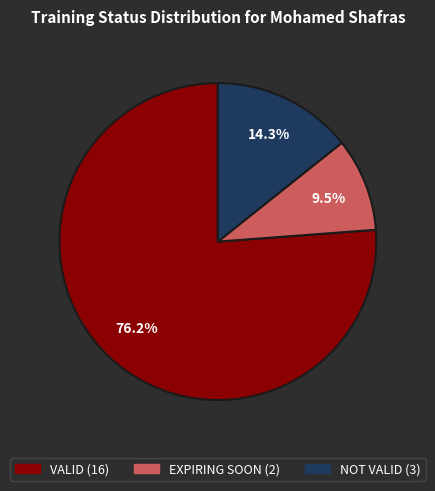

True or false: NOT VALID accounts for 14% of the total.

True